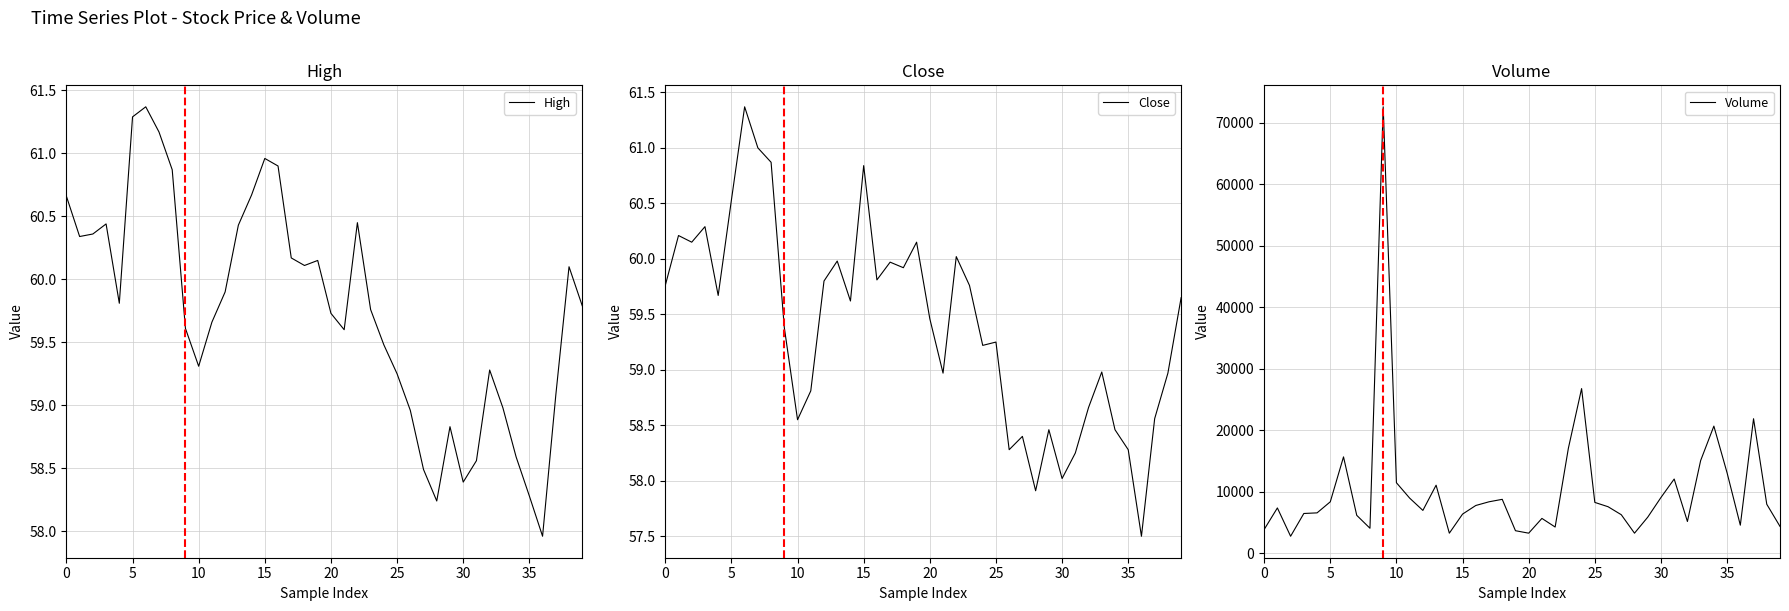

At which label does High reach its minimum?

36